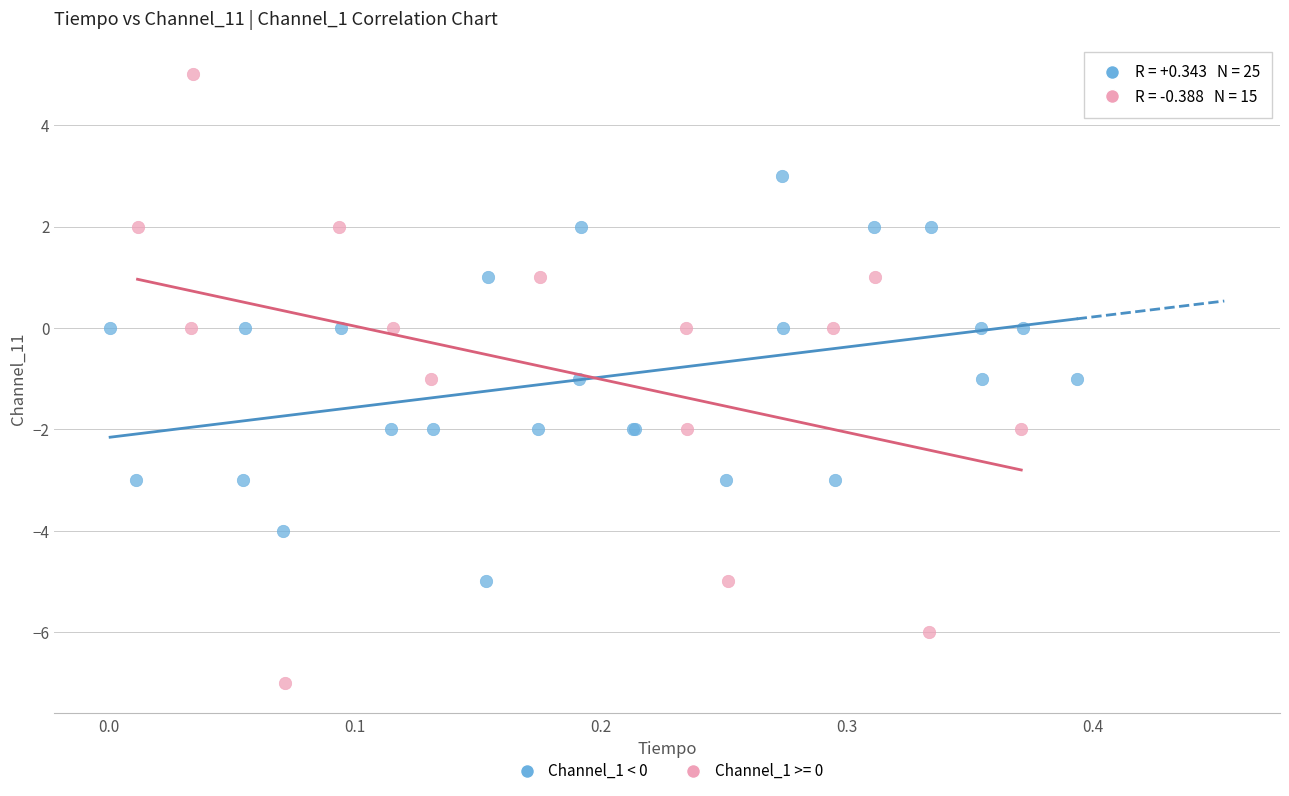

Which series reaches the minimum Y coordinate?

Channel_1 >= 0